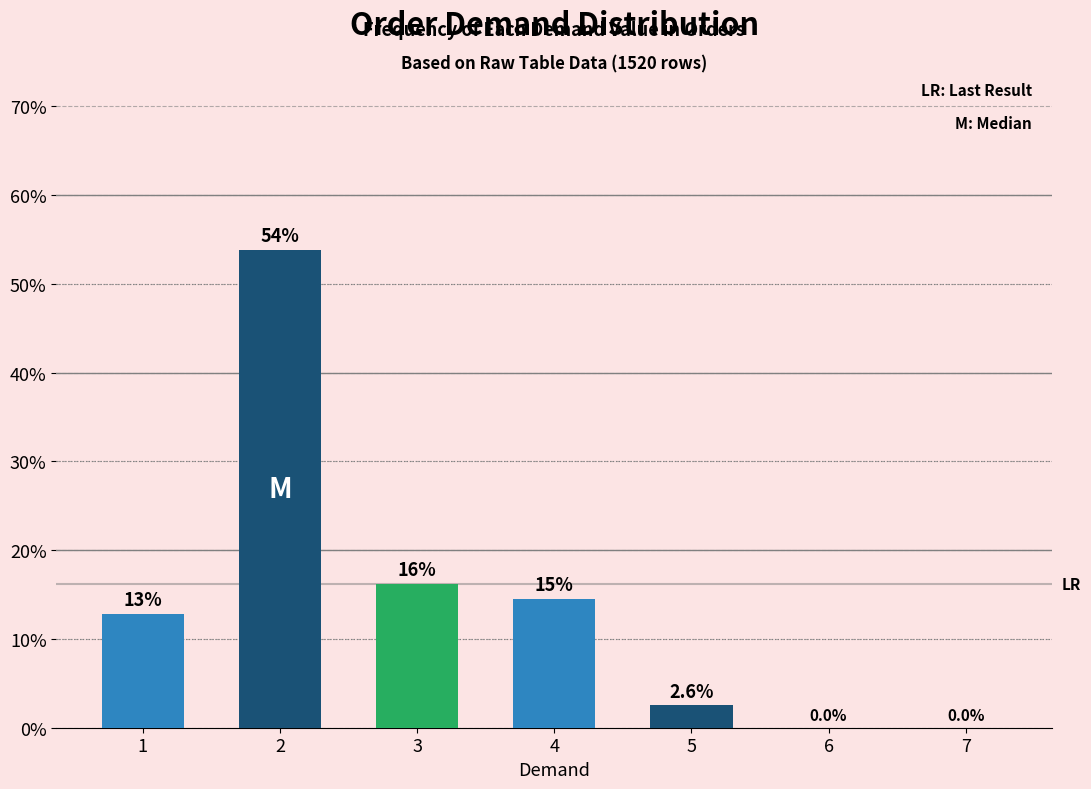

Reading left to right, extract all data points from this chart.

12.8	53.8	16.2	14.5	2.6	0.0	0.0